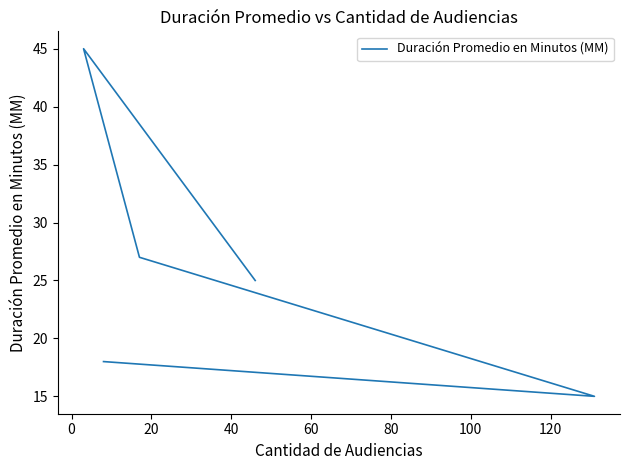

What value does the data have at 40?

15